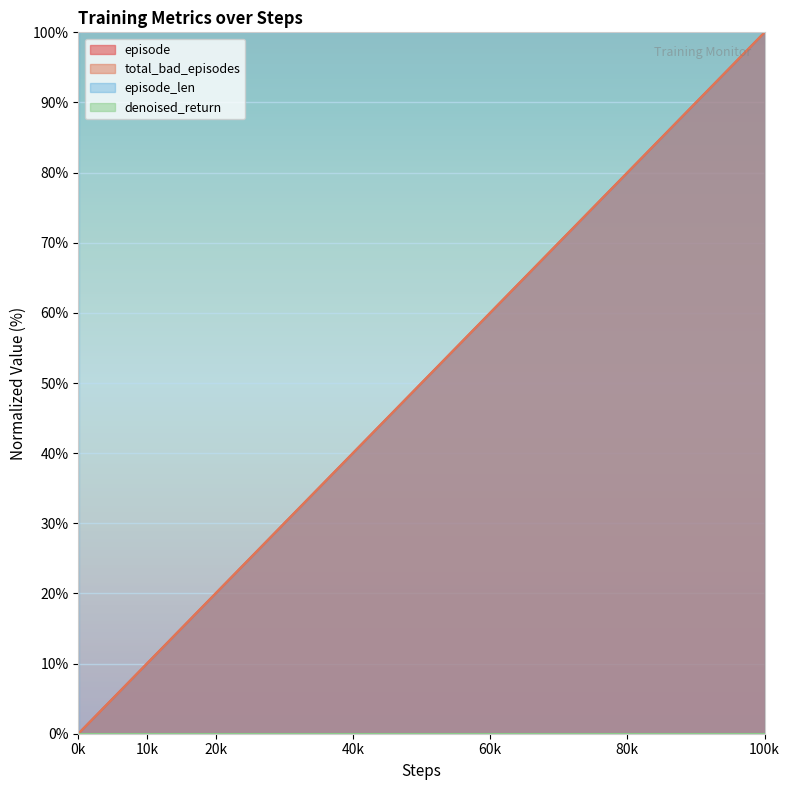

Which series has the largest range (max minus min)?

episode